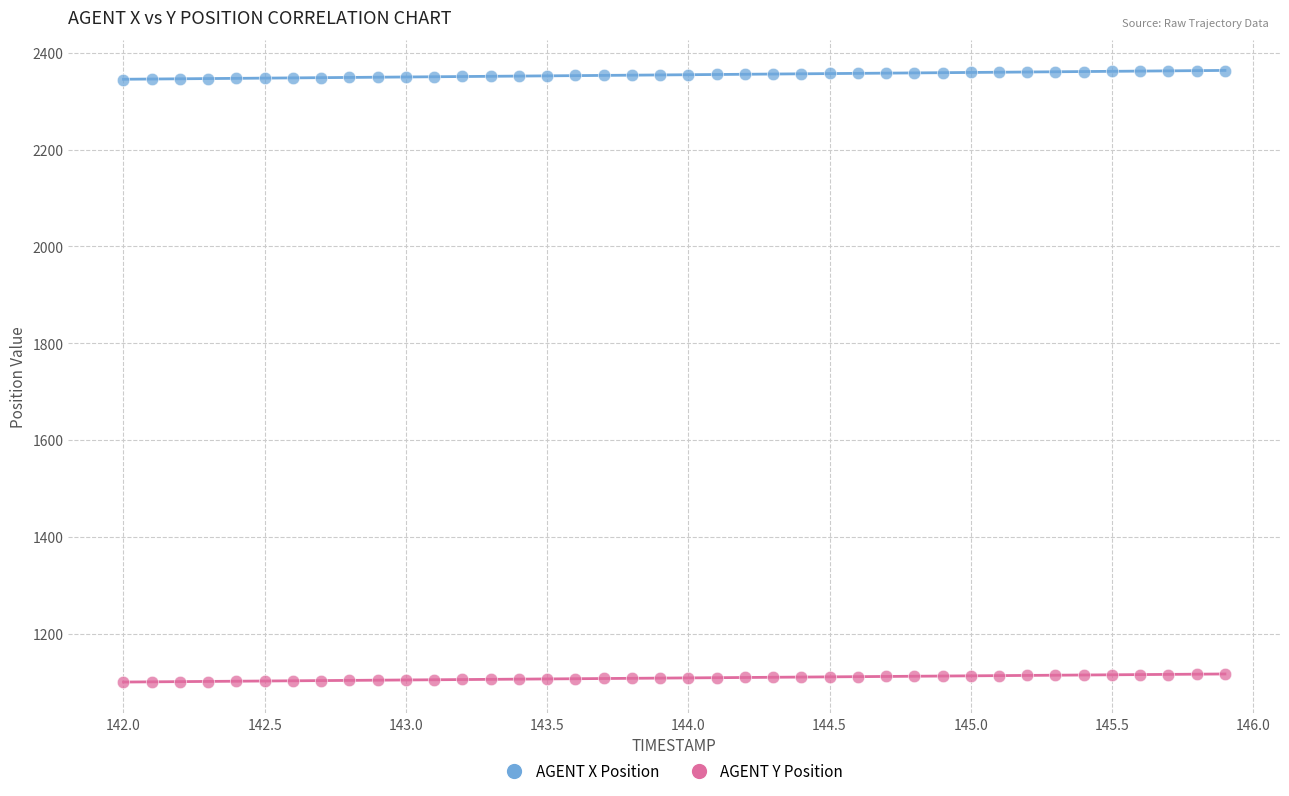

Which series contains the highest Y value?

AGENT X Position